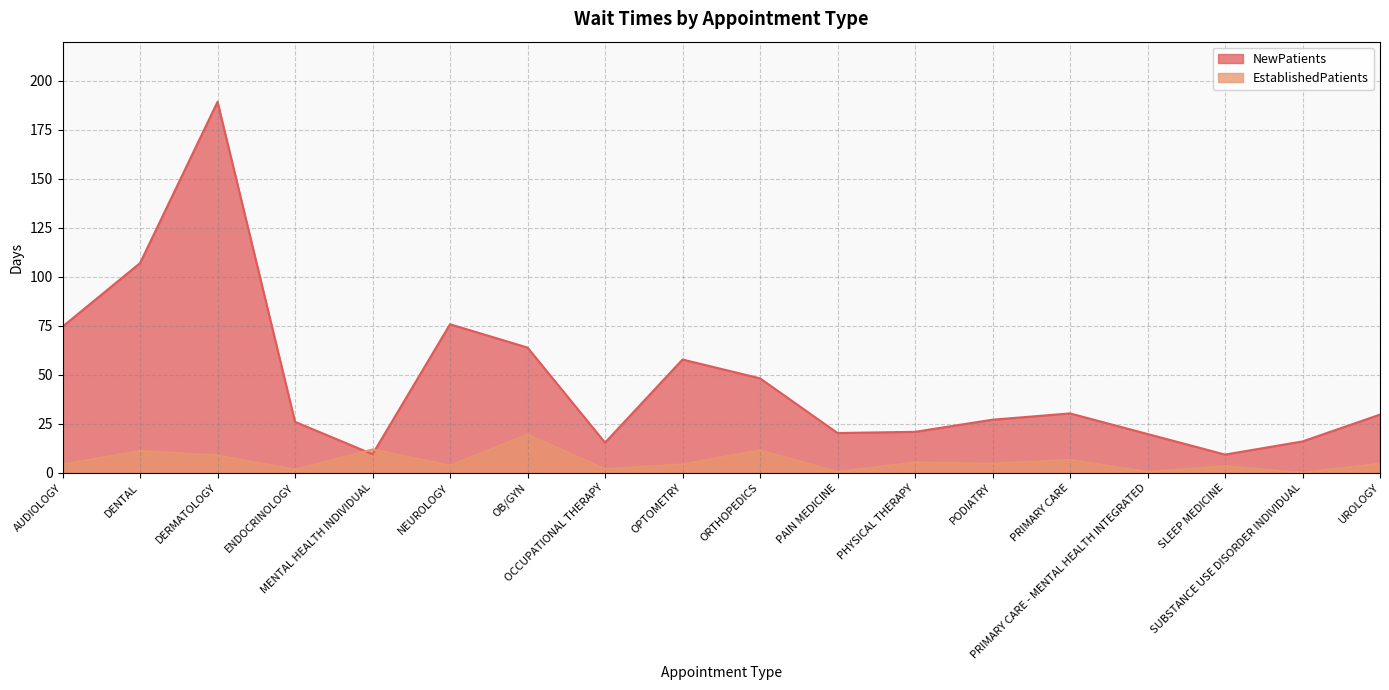

True or false: NewPatients and EstablishedPatients cross at least once.

True